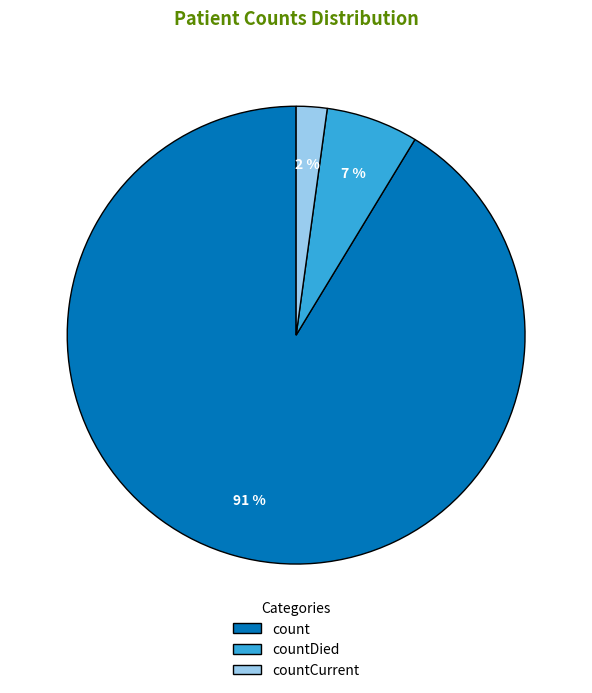

Does any single category account for the majority?

Yes